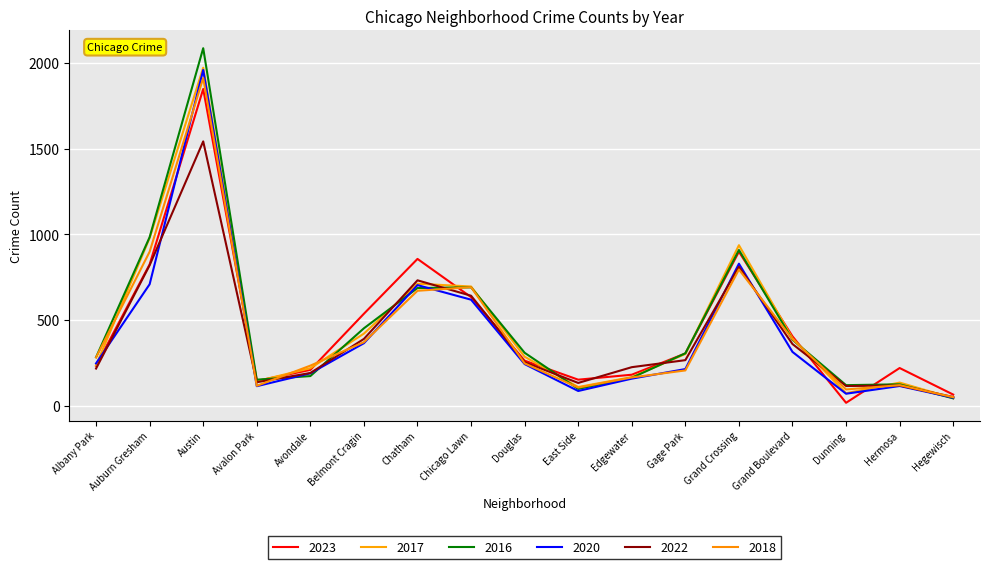

Rank the categories by 2017 value from highest to lowest.

Austin, Auburn Gresham, Grand Crossing, Chatham, Chicago Lawn, Belmont Cragin, Grand Boulevard, Gage Park, Douglas, Albany Park, Avondale, Edgewater, Avalon Park, Hermosa, East Side, Dunning, Hegewisch